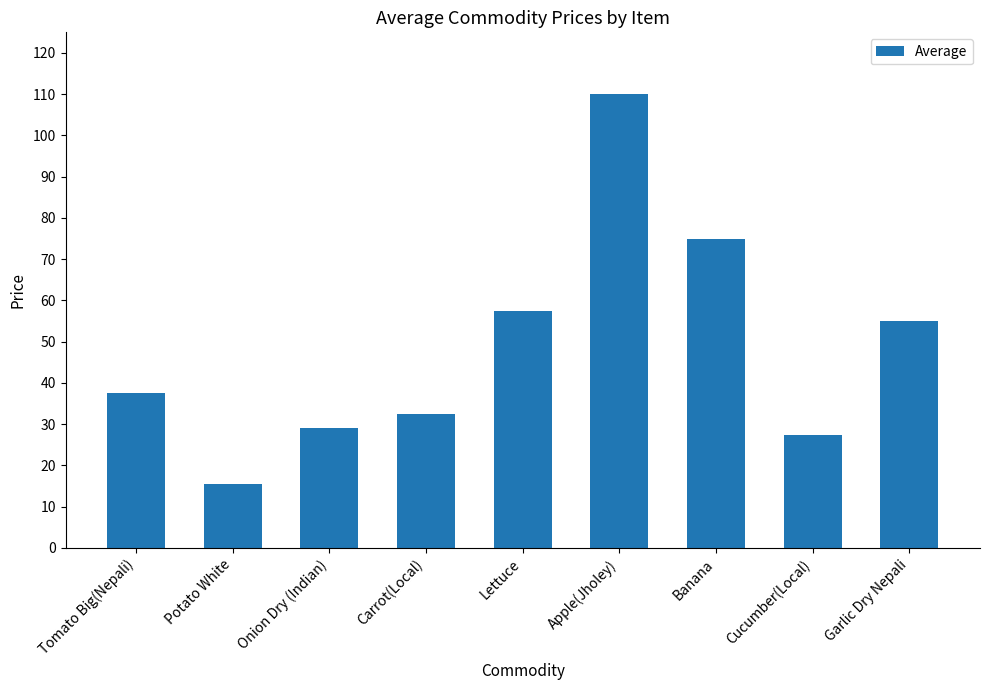

Which category has the lowest value across all series?

Potato White